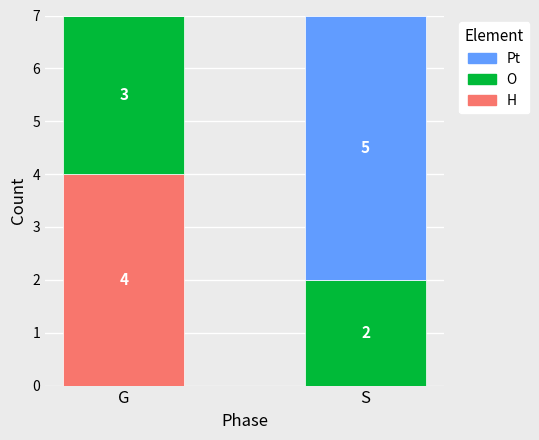

Are the bars horizontal?

No